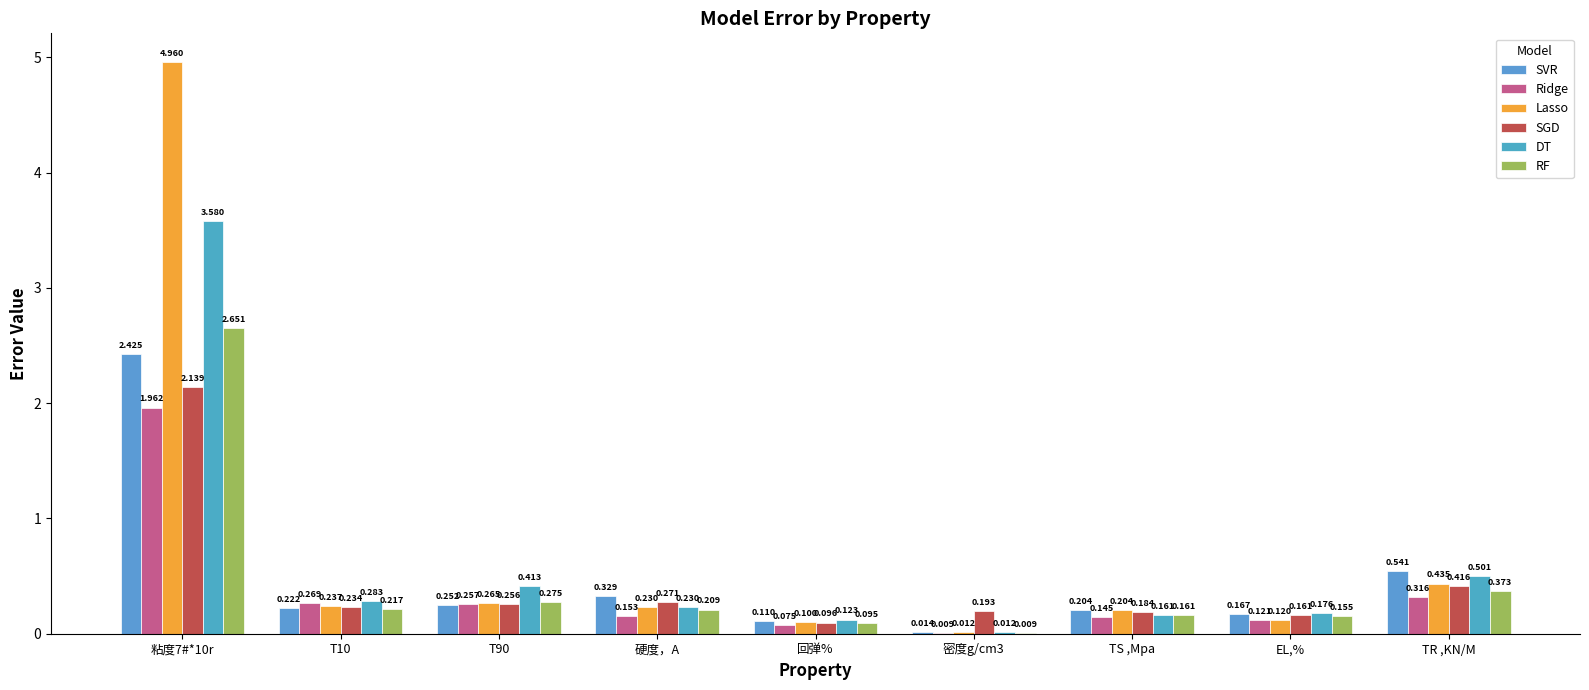

True or false: RF has a value of 0.0 at 密度g/cm3.

False